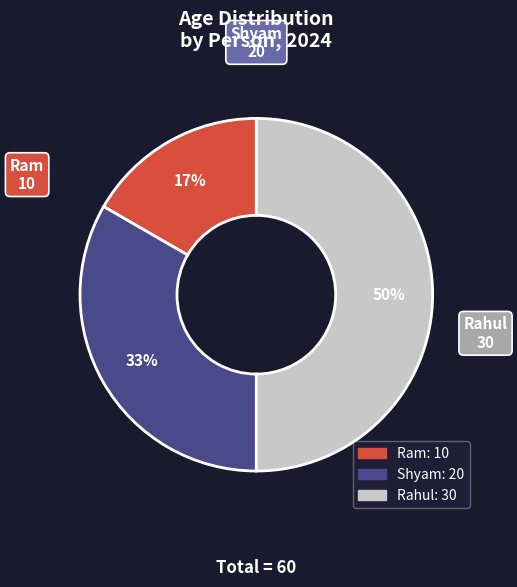

Count the number of slices in the pie.

3